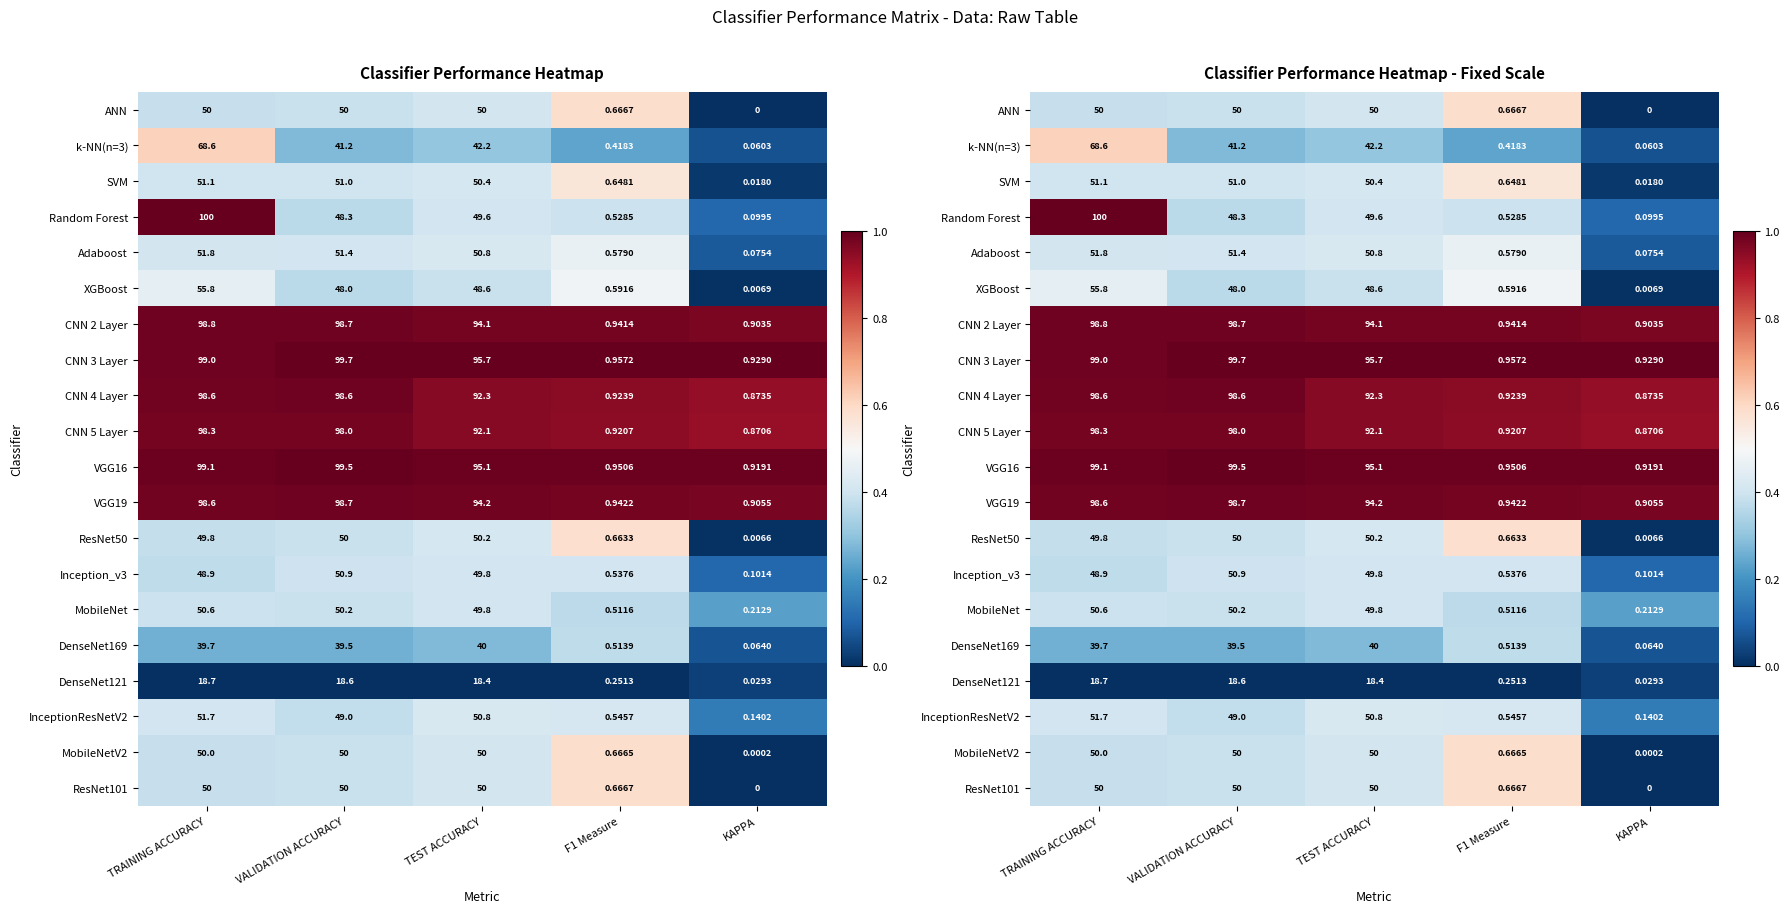

How many categories are shown in the chart?

5